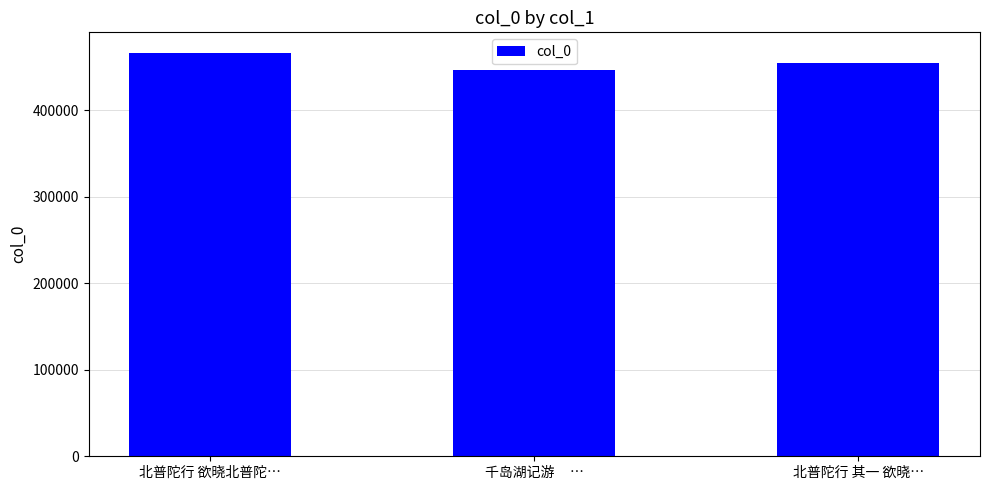

List the labels in order of value, largest first.

北普陀行 欲晓北普陀…, 北普陀行 其一 欲晓…, 千岛湖记游     …